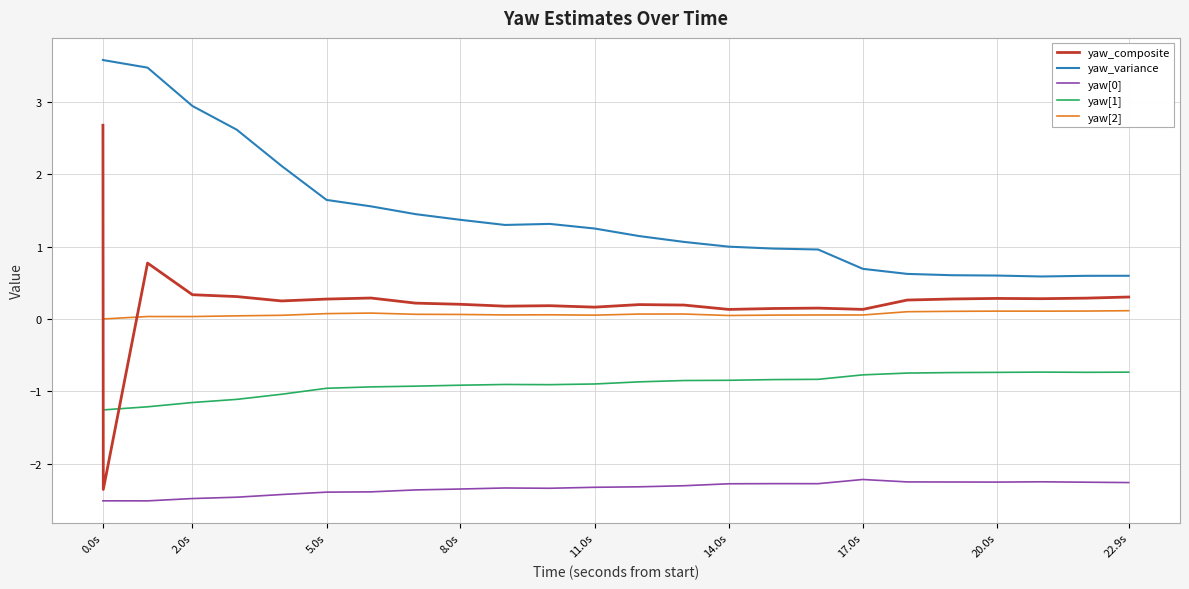

Which series has the largest total across all categories?

yaw_variance